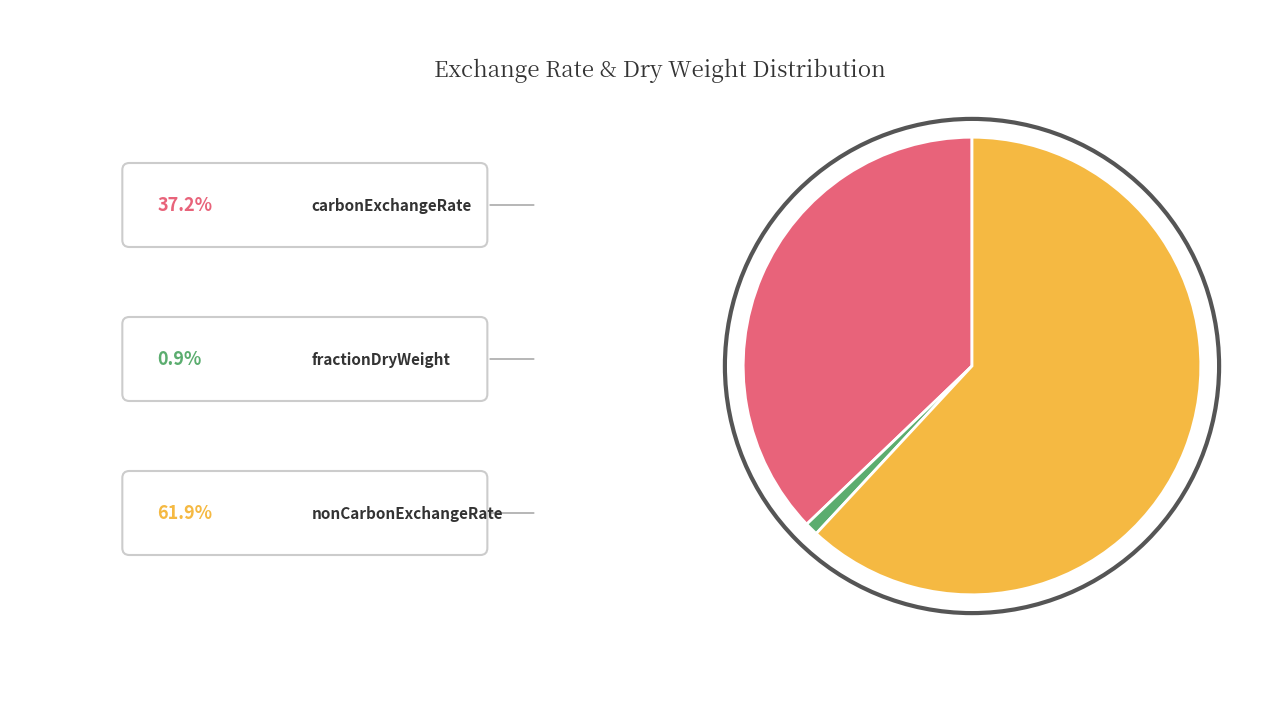

Is there a majority slice in this chart?

Yes